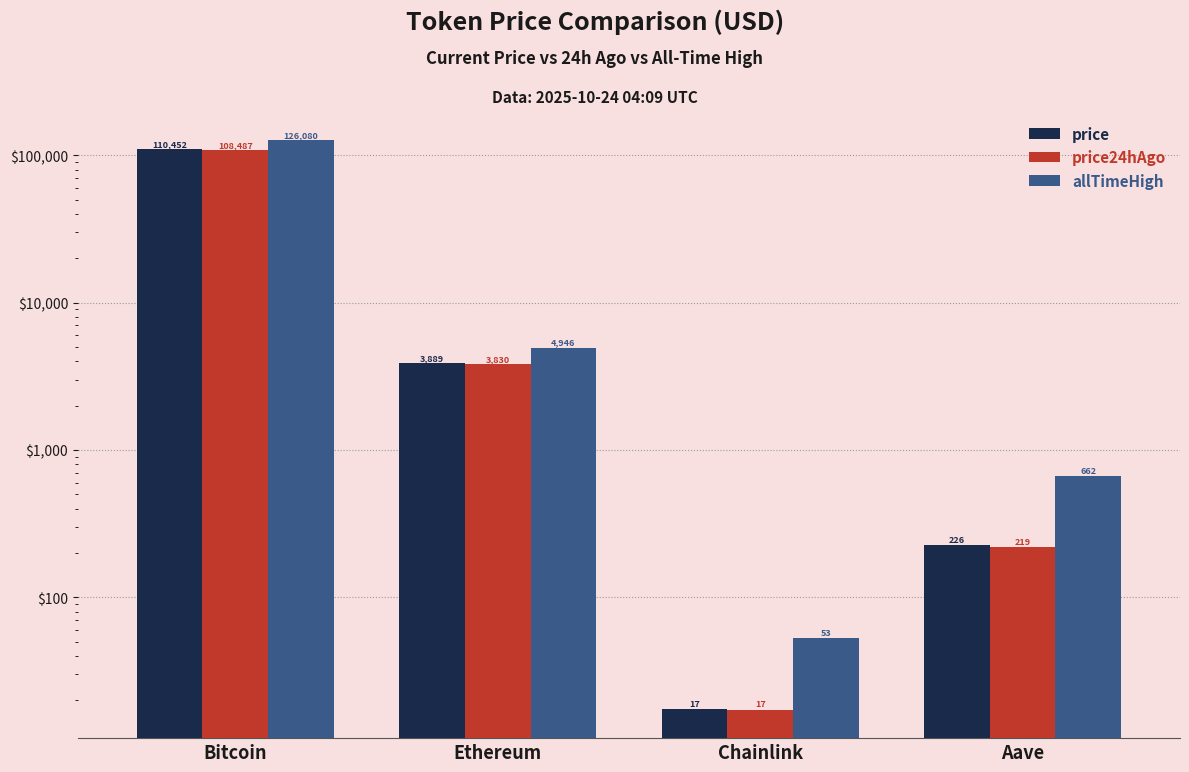

Reading left to right, list all the values displayed in this chart.

price: Bitcoin=110452.0	Ethereum=3888.8	Chainlink=17.3	Aave=225.6
price24hAgo: Bitcoin=108487.0	Ethereum=3829.5	Chainlink=17.3	Aave=218.9
allTimeHigh: Bitcoin=126080.0	Ethereum=4946.1	Chainlink=52.7	Aave=661.7